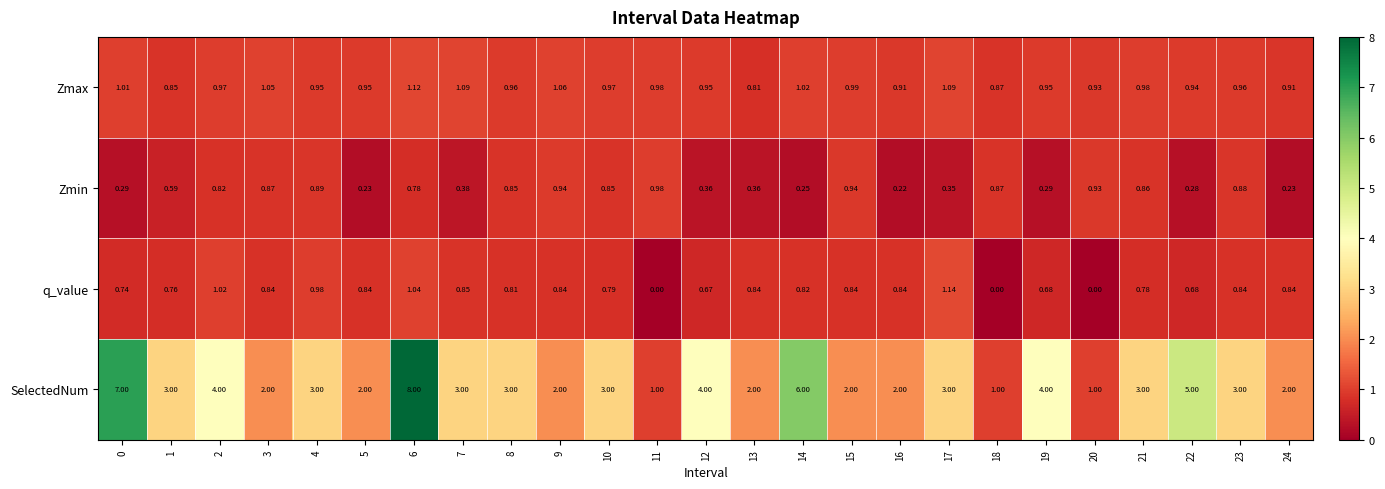

Rank the series by their maximum value, from lowest to highest.

Zmin, Zmax, q_value, SelectedNum